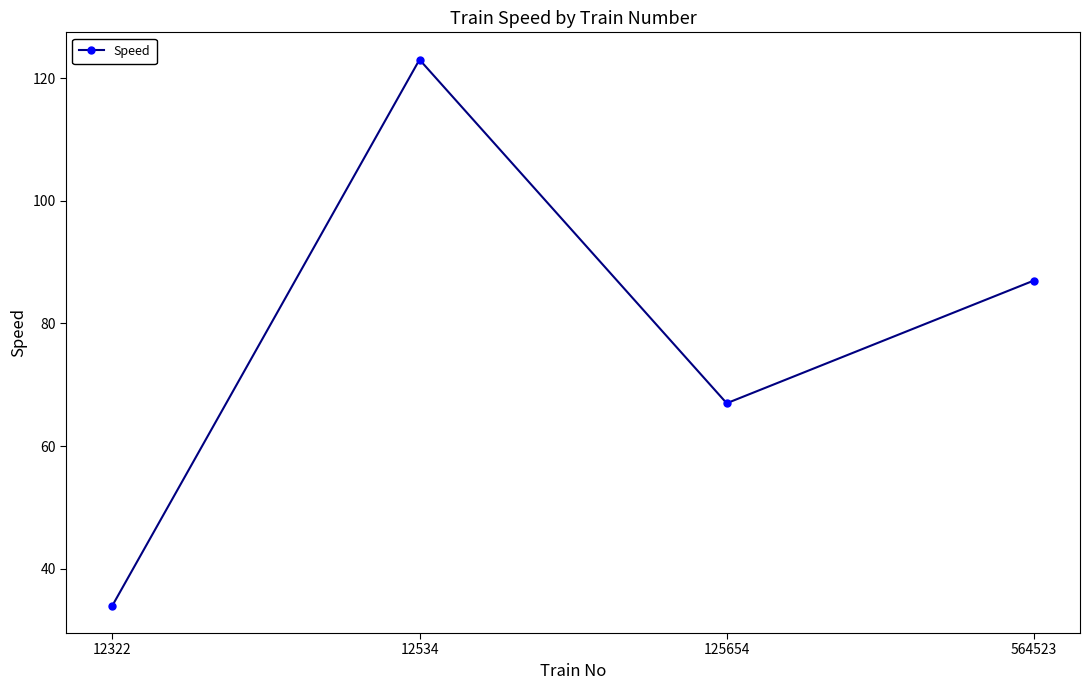

What is the change in value from 12534 to 564523?

-36